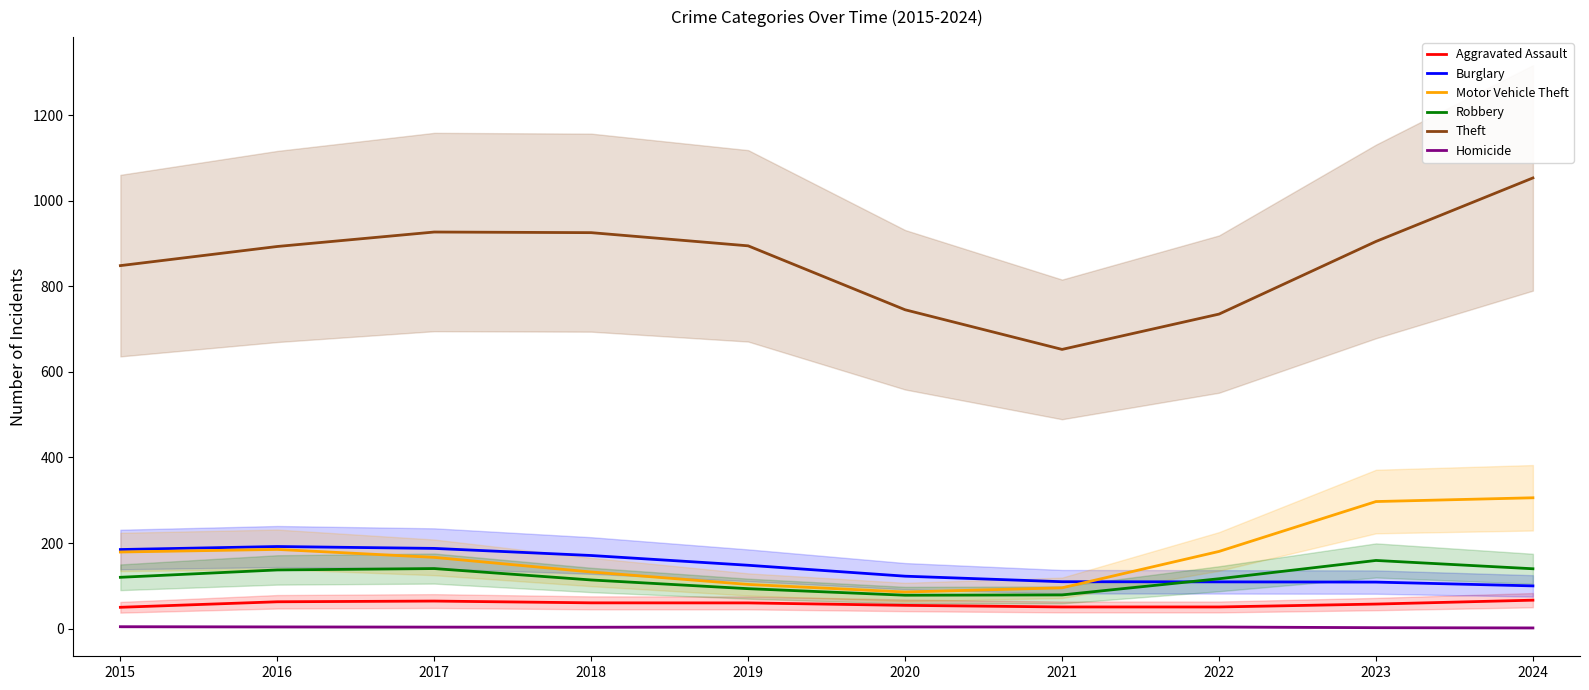

What is the smallest value displayed?

1.8